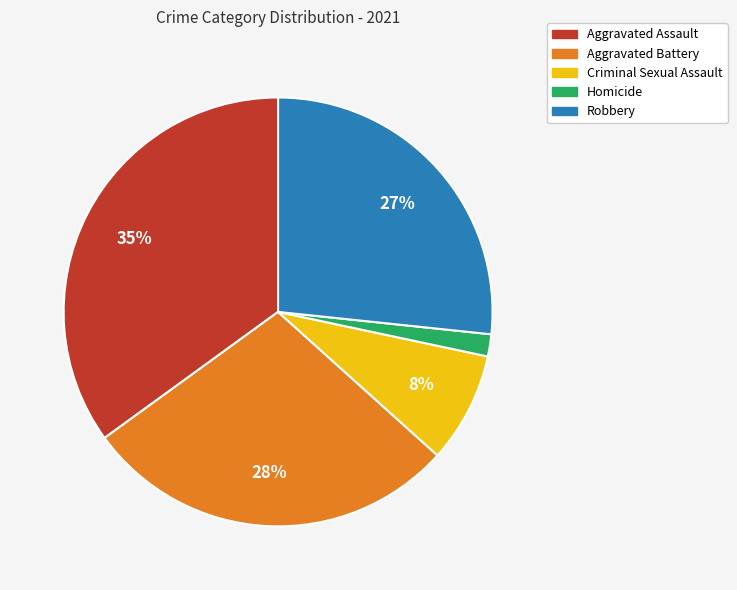

Does any single category account for the majority?

No